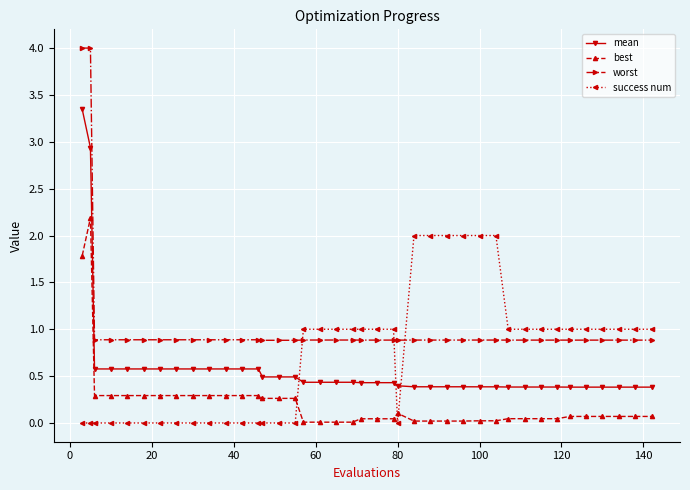

What is the difference between the maximum and minimum values in the best series?

2.2